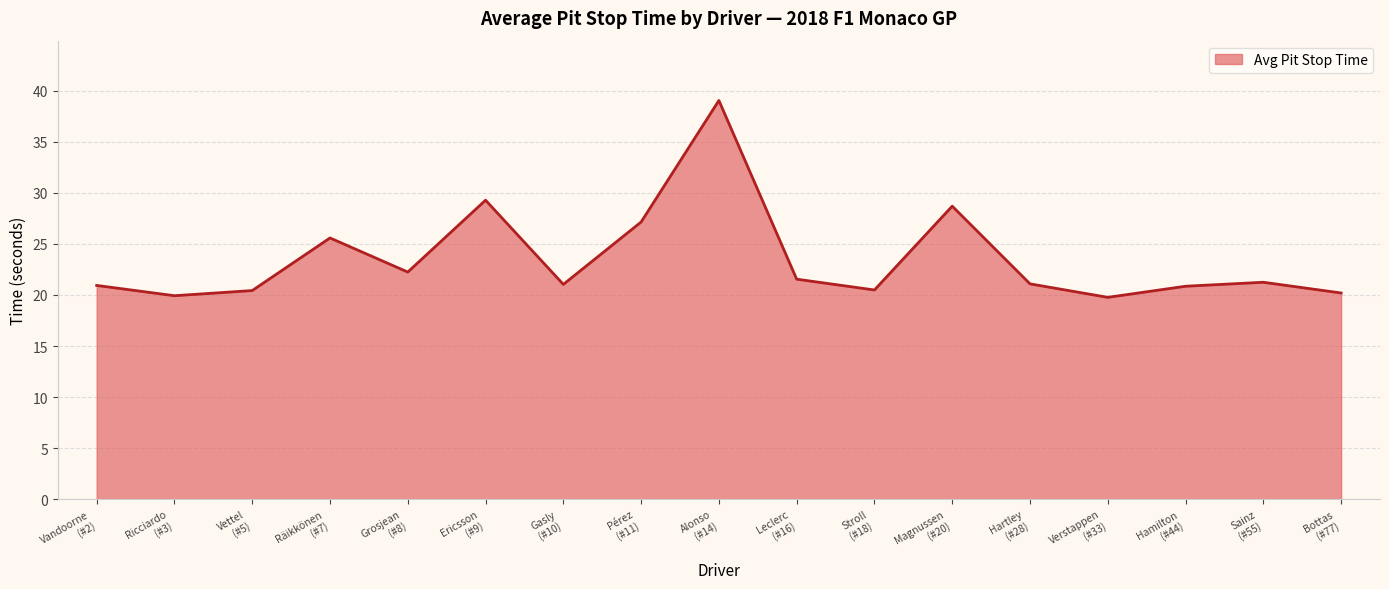

What is the greatest value displayed?

39.0